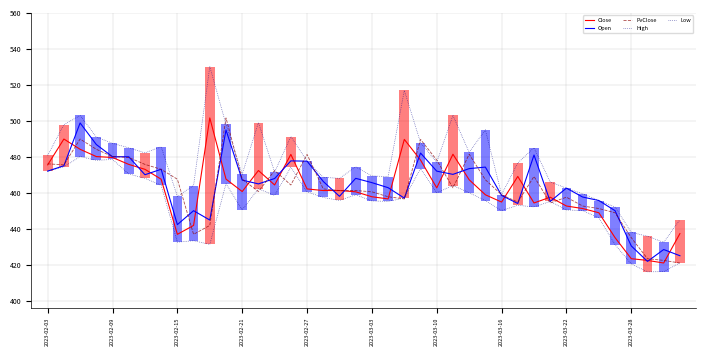

List the labels in order of High value, smallest first.

38, 37, 36, 39, 35, 34, 2023-03-22, 28, 33, 32, 2023-03-28, 31, 18, 17, 21, 20, 12, 14, 19, 29, 24, 16, 2023-02-03, 2023-03-10, 26, 2023-03-03, 30, 2023-03-16, 2023-02-27, 23, 2023-02-21, 15, 27, 2023-02-09, 11, 13, 2023-02-15, 25, 22, 10